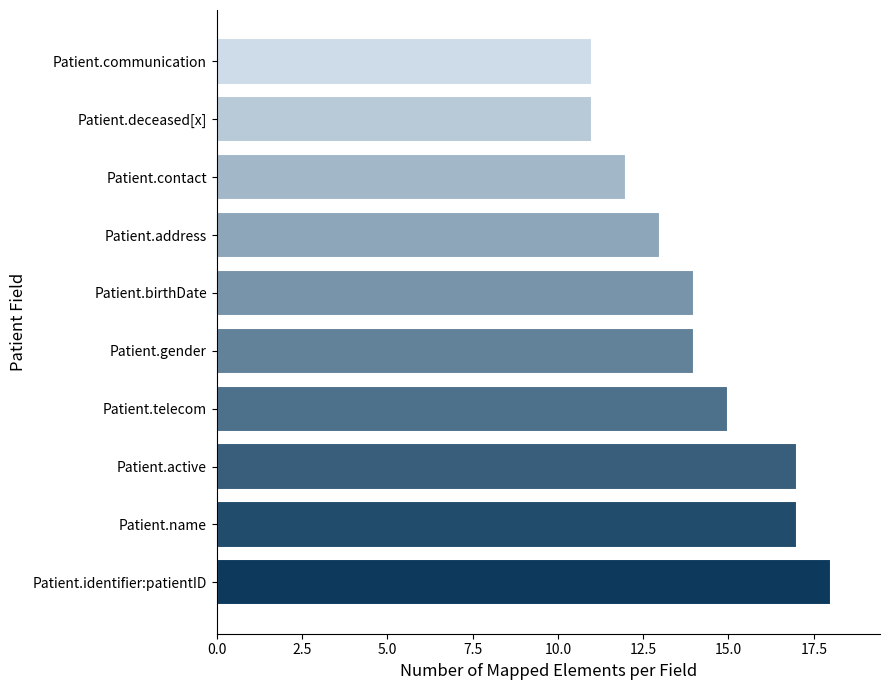

Which category has the highest value across all series?

Patient.identifier:patientID